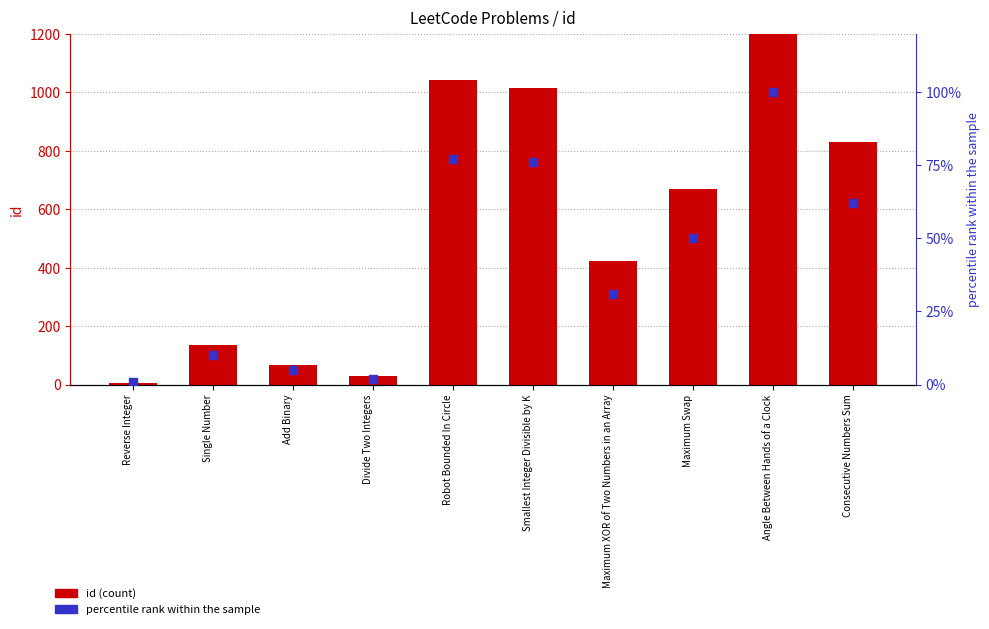

At which category is the sum across all series the highest?

Angle Between Hands of a Clock